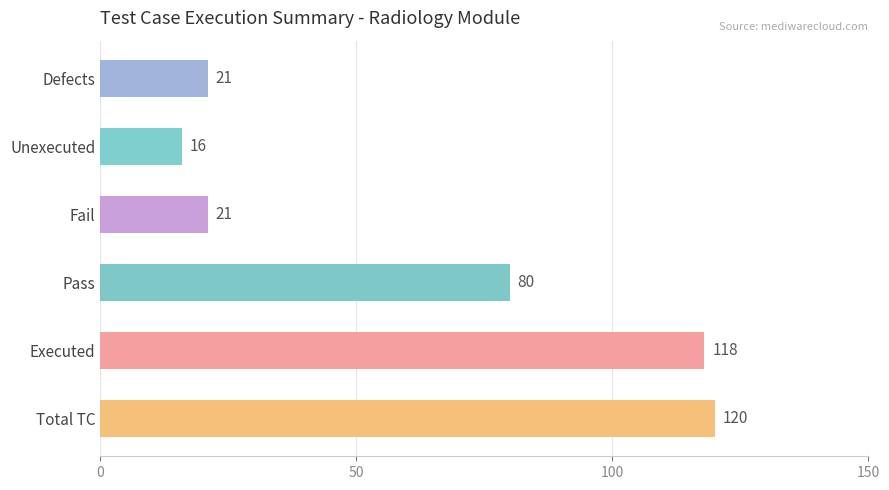

Where is the data nearest to the value 68?

Pass